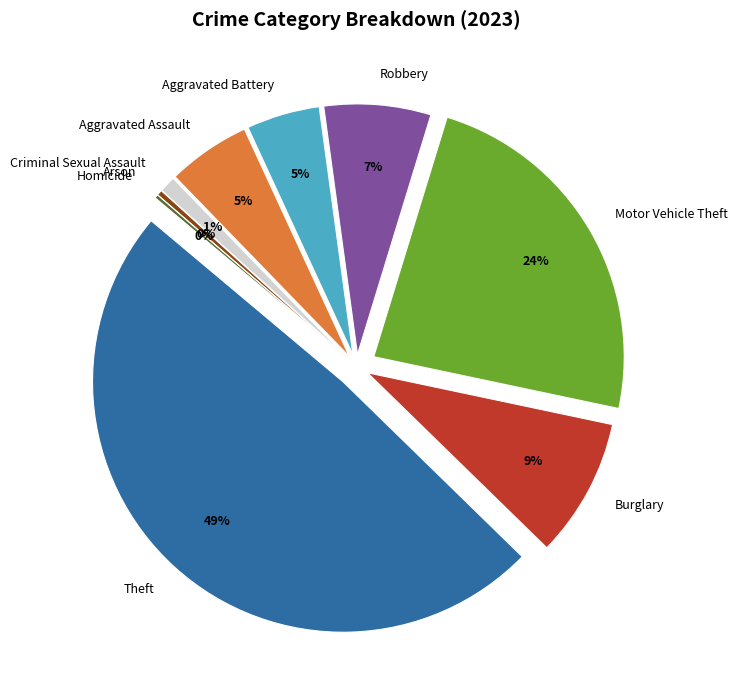

Which has a higher value, Aggravated Battery or Aggravated Assault?

Aggravated Assault